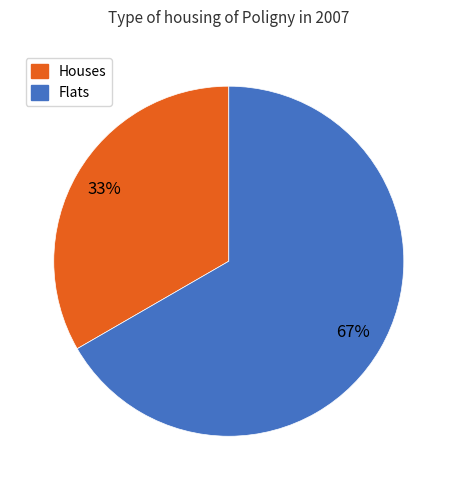

To the nearest percent, what is the average slice percentage?

50%